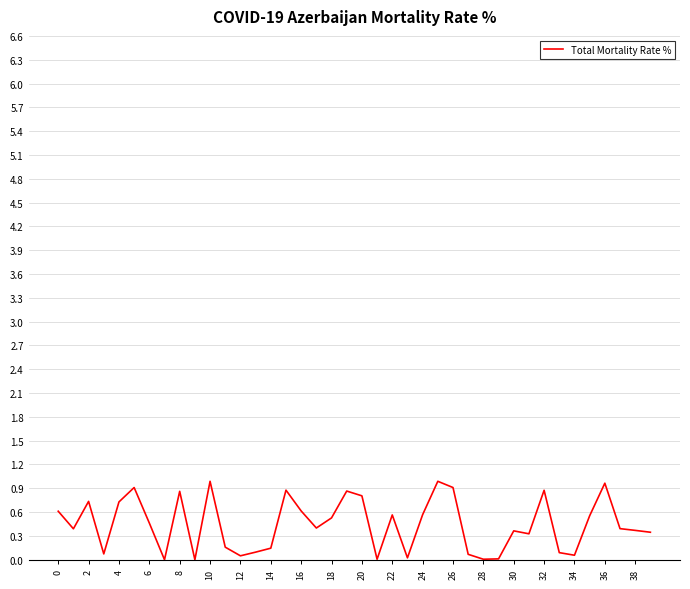

What is the difference between the maximum and minimum values?

1.0